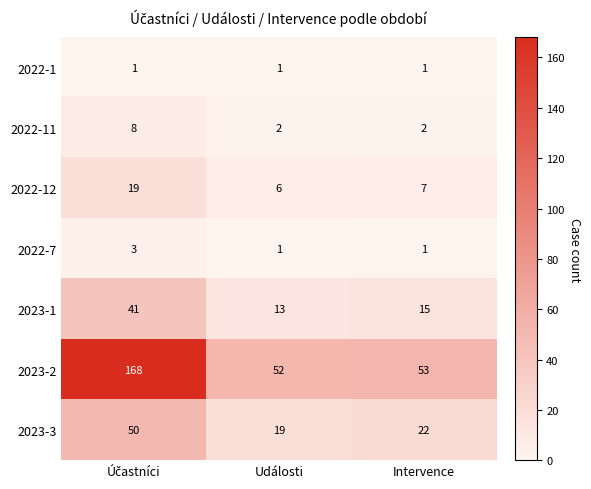

Which series has the largest range (max minus min)?

2023-2